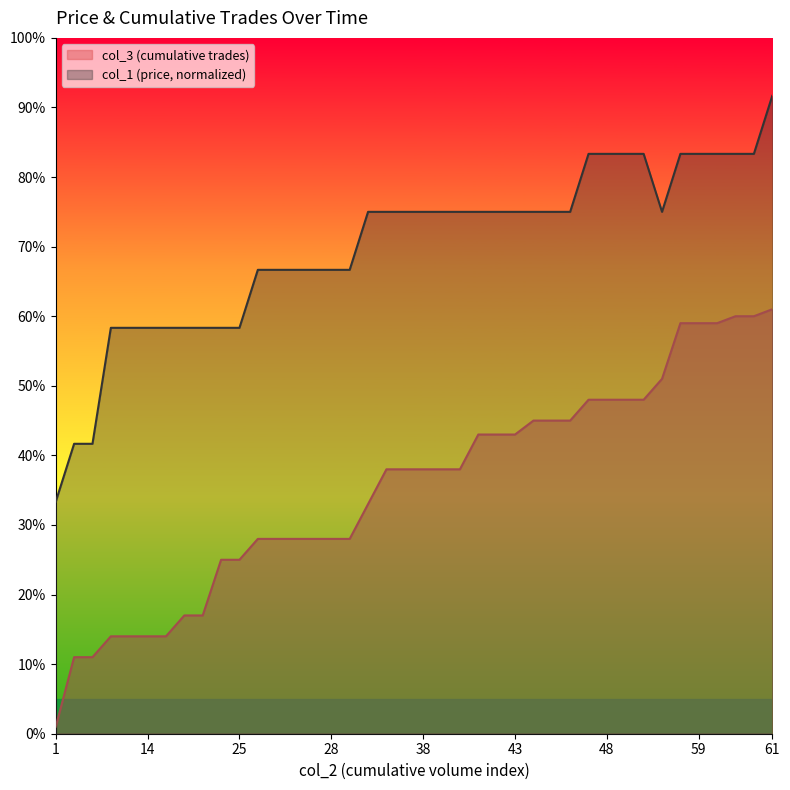

How many lines are shown in the chart?

2